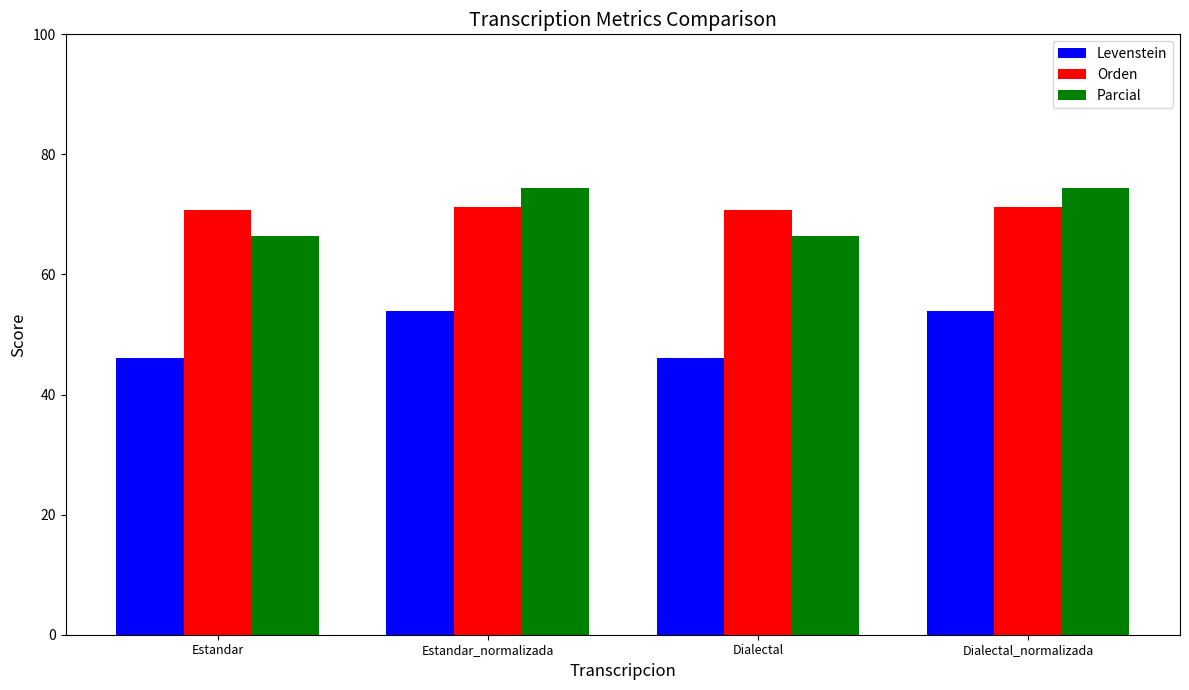

How many groups of bars are there?

4